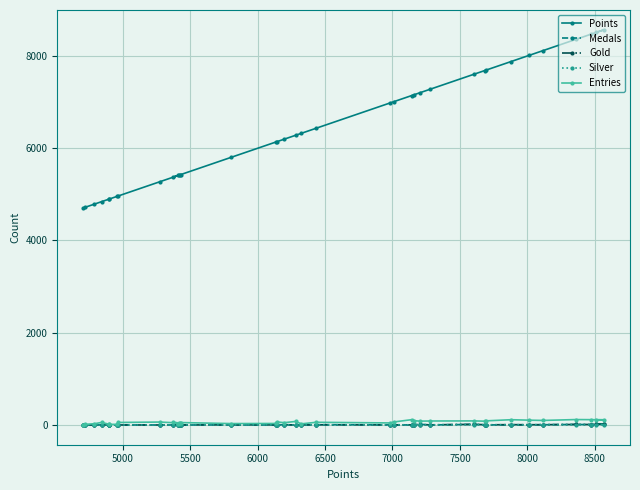

How many lines are shown in the chart?

5